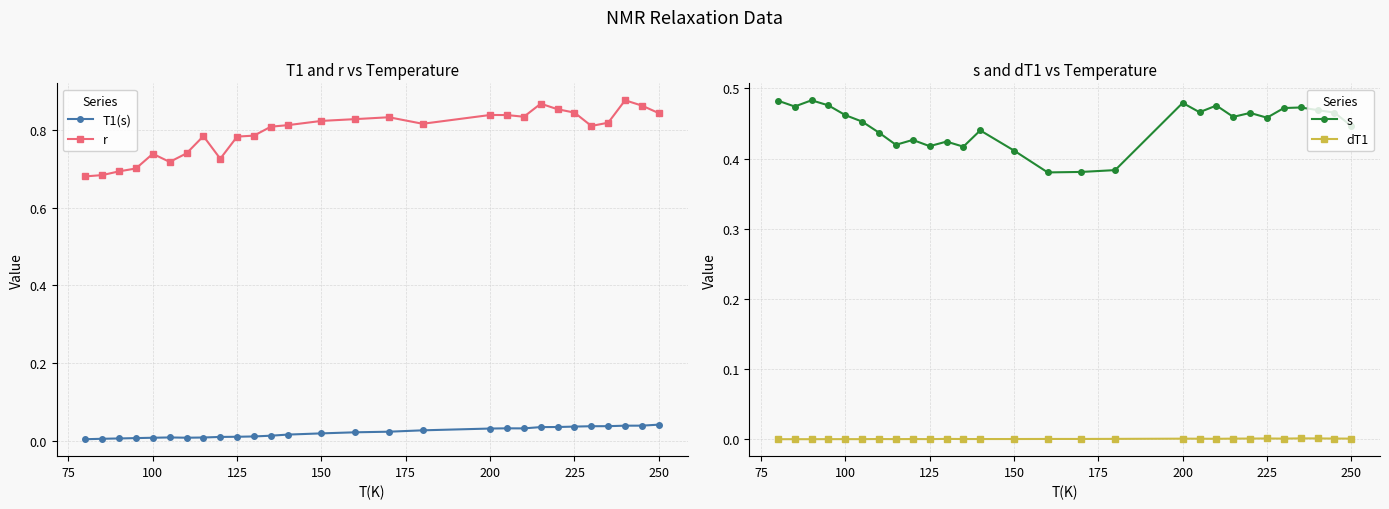

True or false: T1(s) has more than 1 points higher than both neighbors.

True